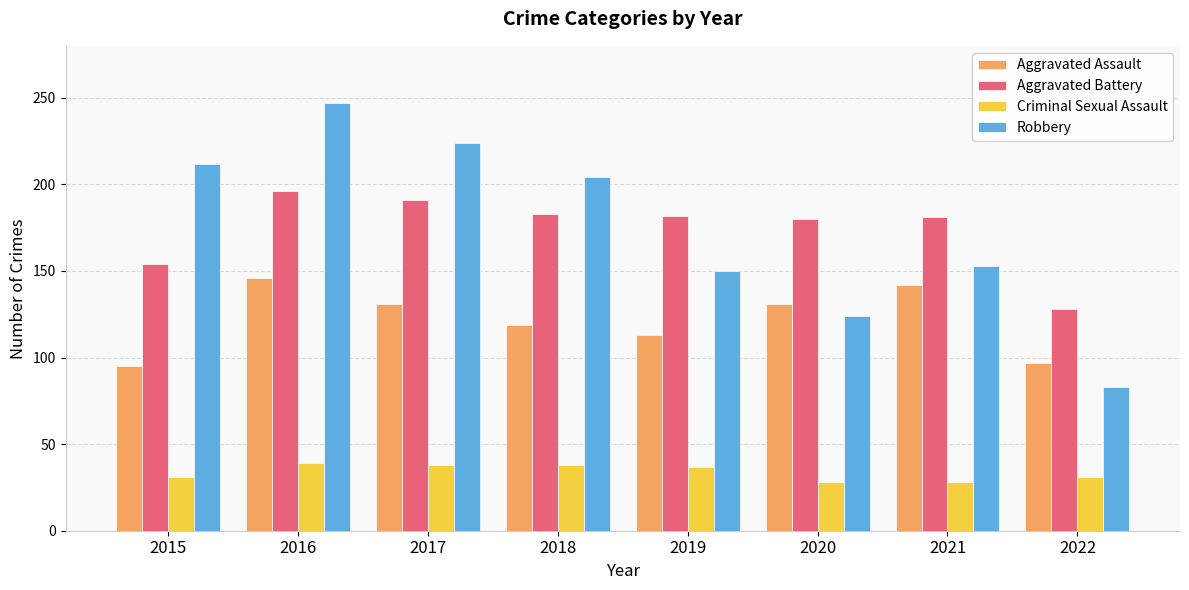

Where is Aggravated Battery nearest to the value 162?

2015